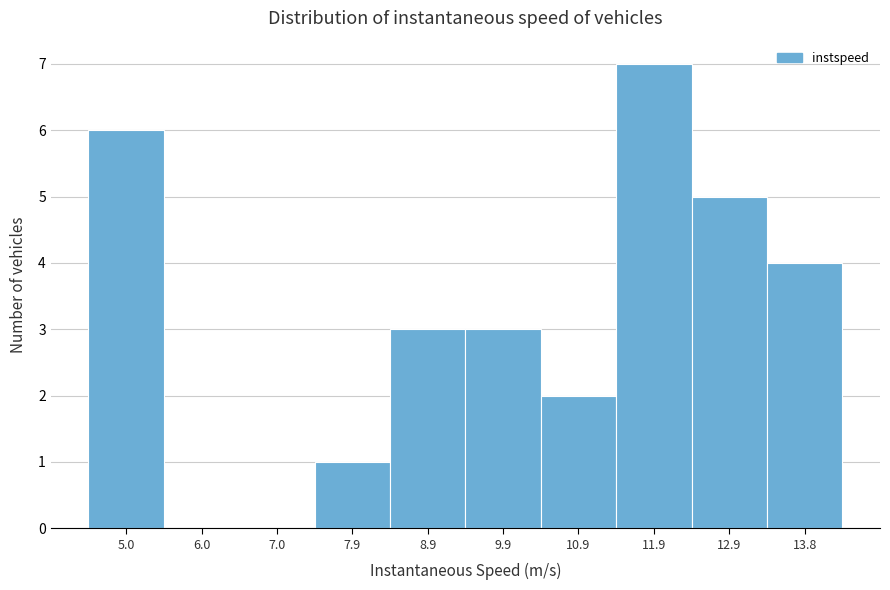

Reading right to left, transcribe all the data shown in this chart.

13.8=4	12.9=5	11.9=7	10.9=2	9.9=3	8.9=3	7.9=1	7.0=0	6.0=0	5.0=6